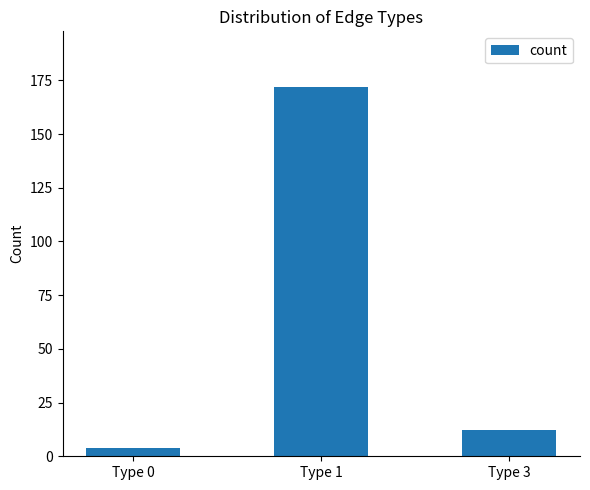

What is the value of the 1st bar from the left?

4